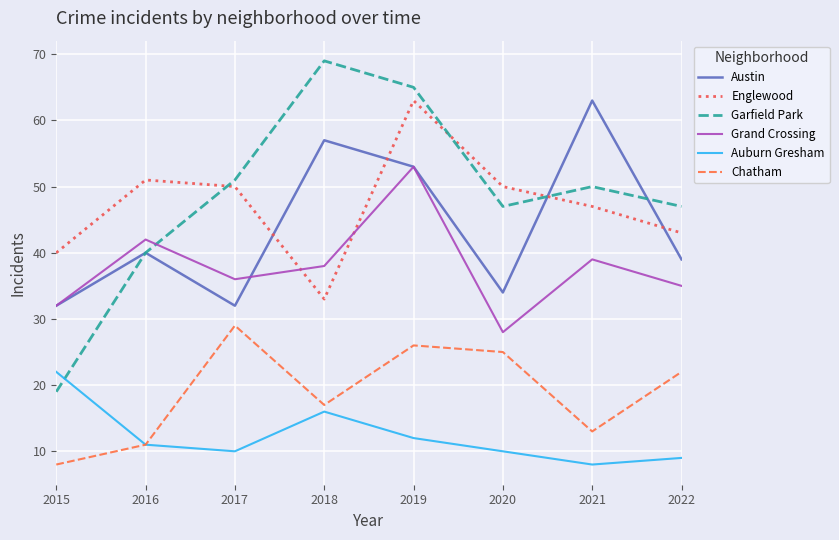

Reading left to right, transcribe all the data shown in this chart.

Austin: 32	40	32	57	53	34	63	39
Englewood: 40	51	50	33	63	50	47	43
Garfield Park: 19	40	51	69	65	47	50	47
Grand Crossing: 32	42	36	38	53	28	39	35
Auburn Gresham: 22	11	10	16	12	10	8	9
Chatham: 8	11	29	17	26	25	13	22